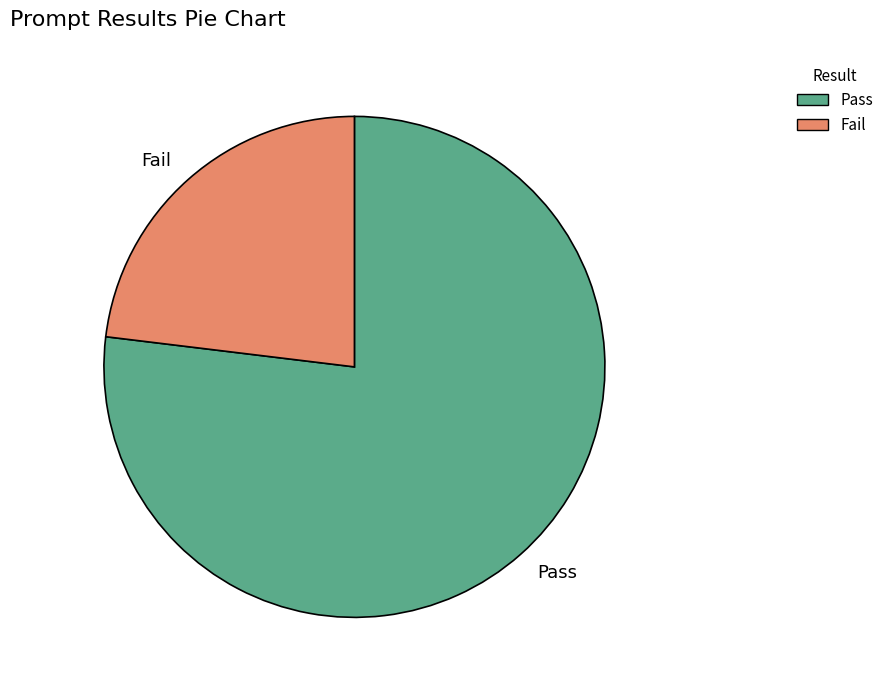

Rank the categories by value from lowest to highest.

Fail, Pass